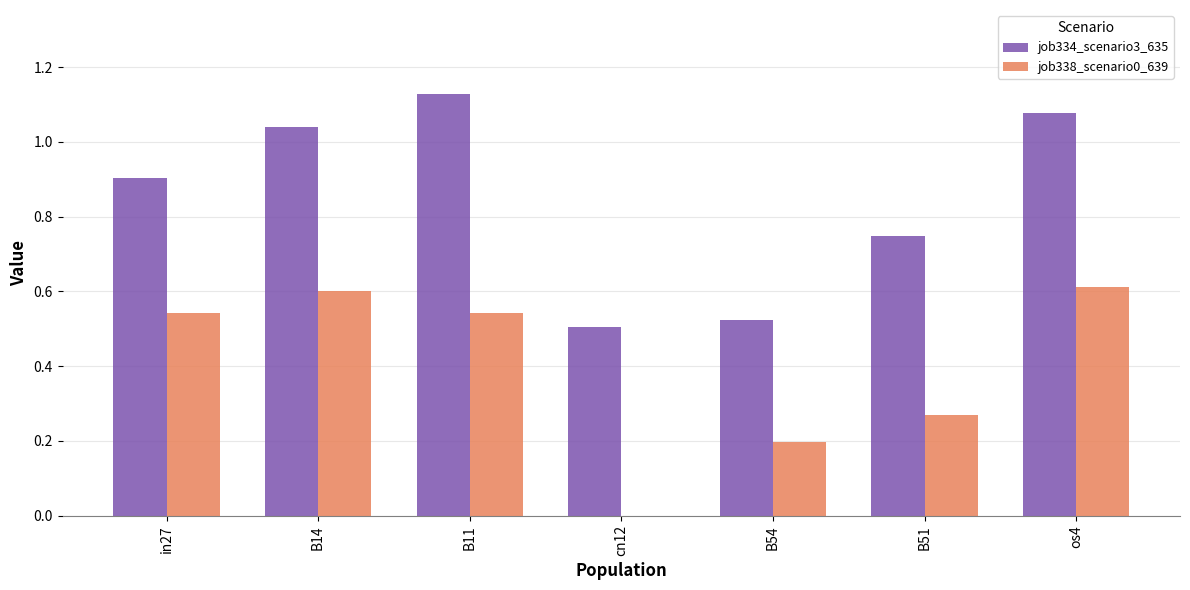

What are all the series names shown in the legend?

job334_scenario3_635, job338_scenario0_639